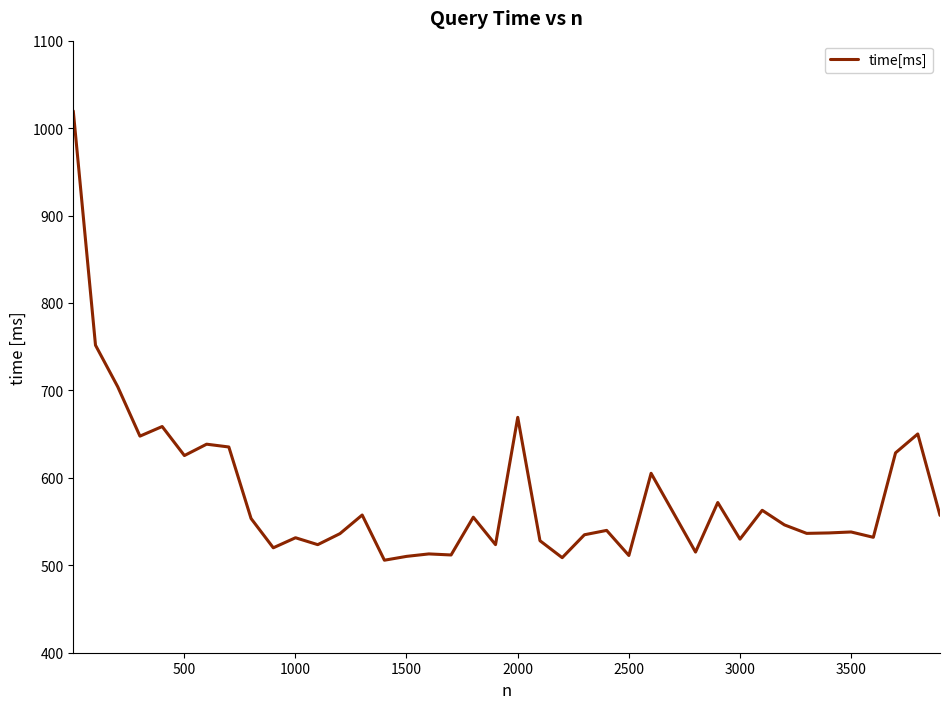

What is the smallest value displayed?

505.8